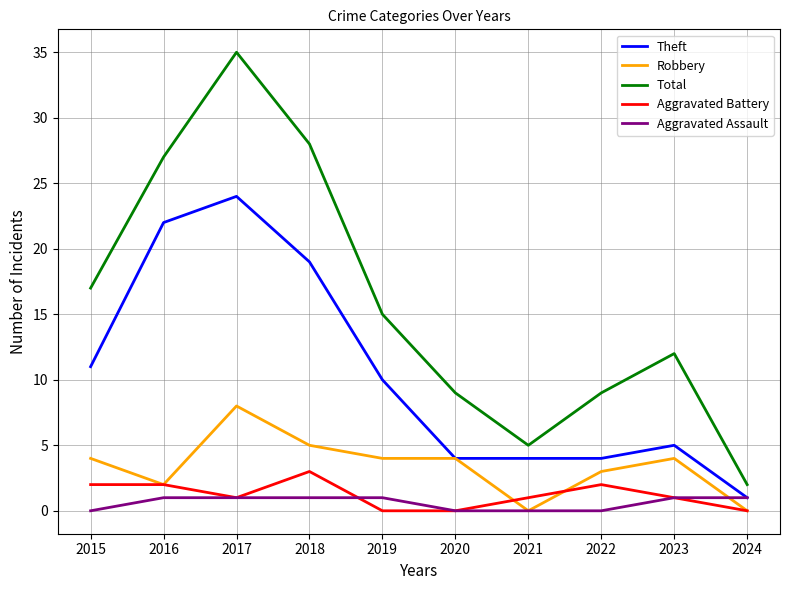

The value of Robbery at 2024 is 0. True or false?

True